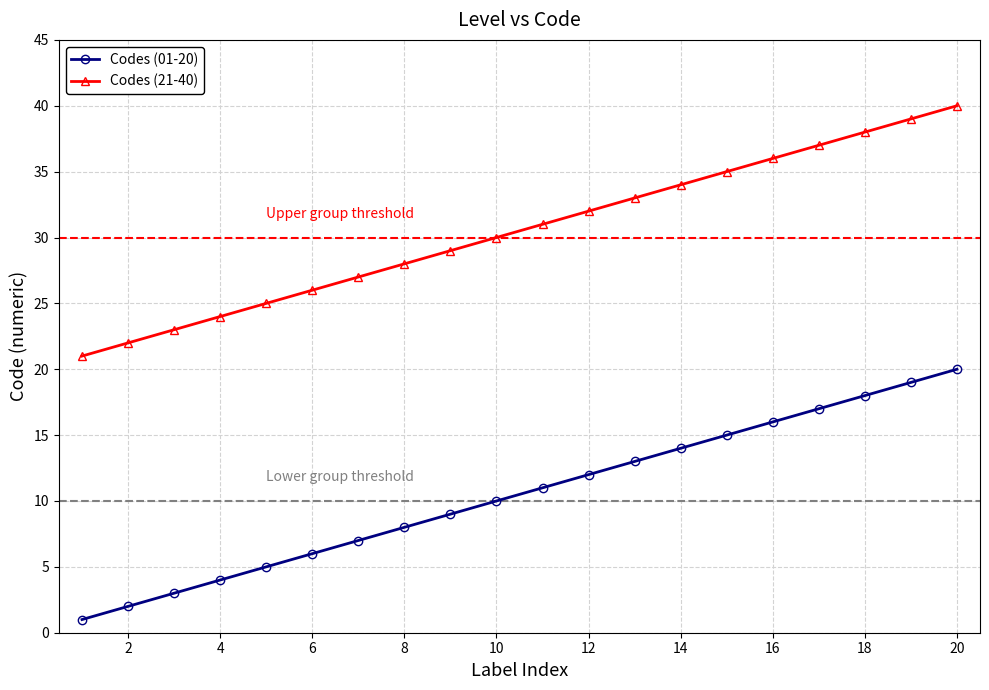

List the series in order of their peak value, highest first.

Codes (21-40), Codes (01-20)